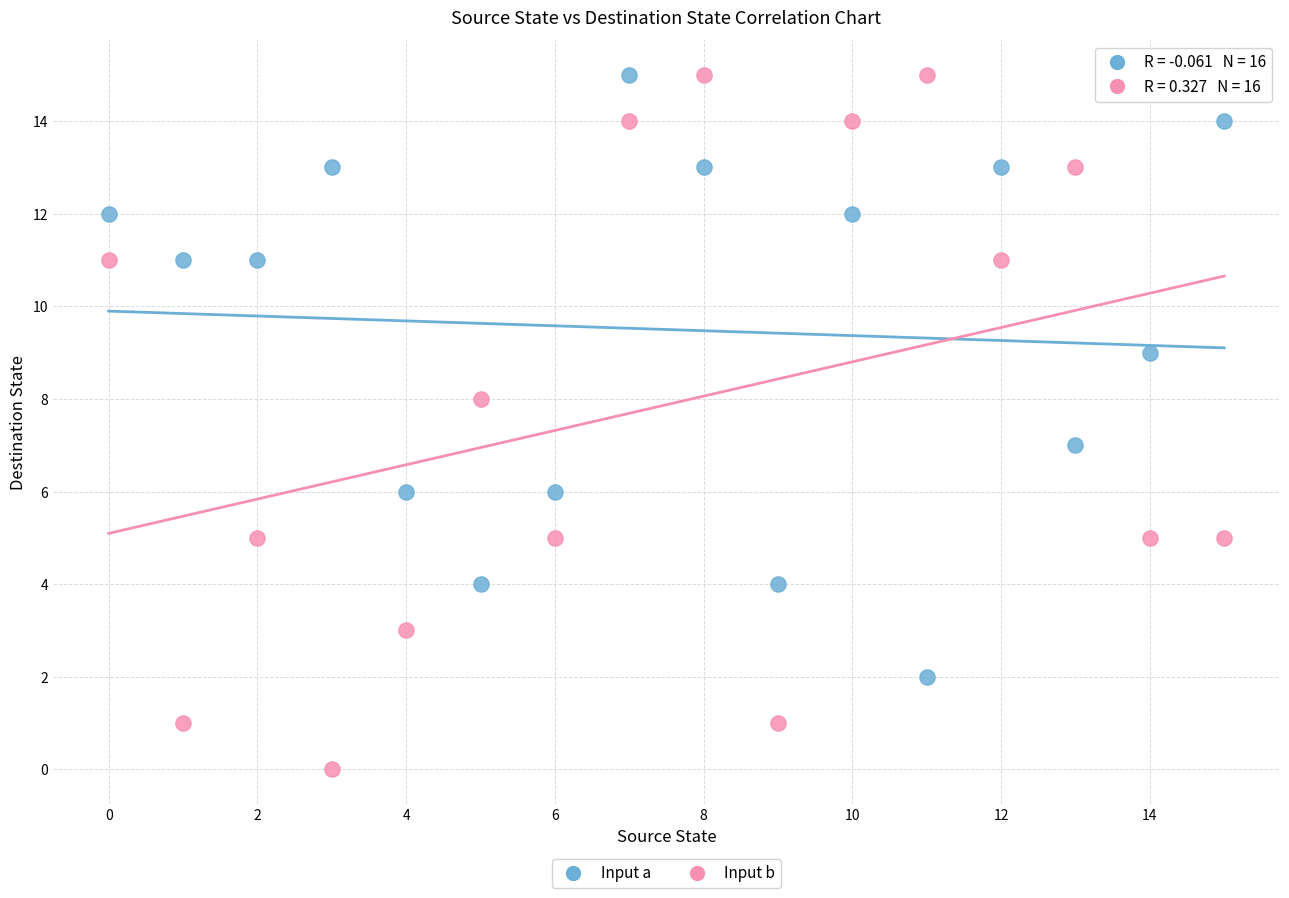

Which series reaches the minimum Y coordinate?

Input b